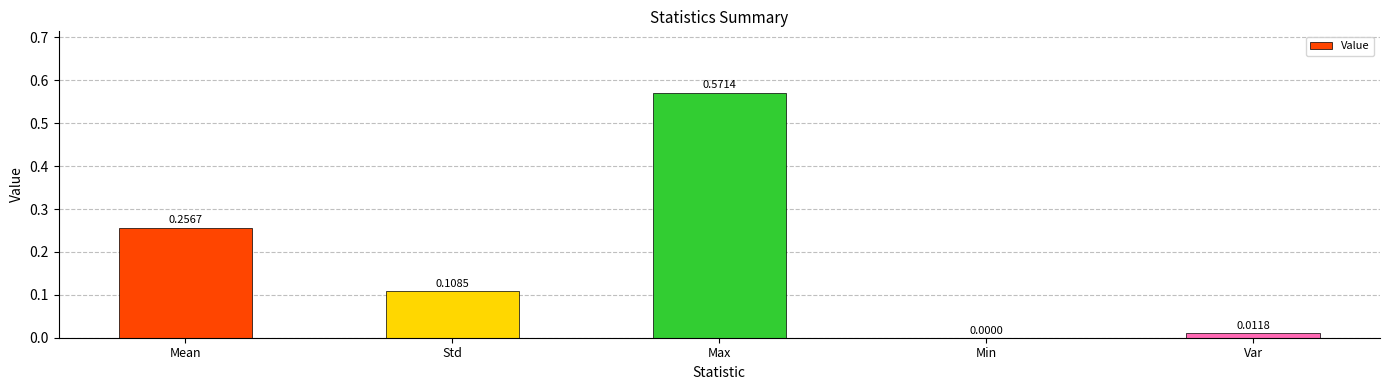

What is the sum of all values?

0.9